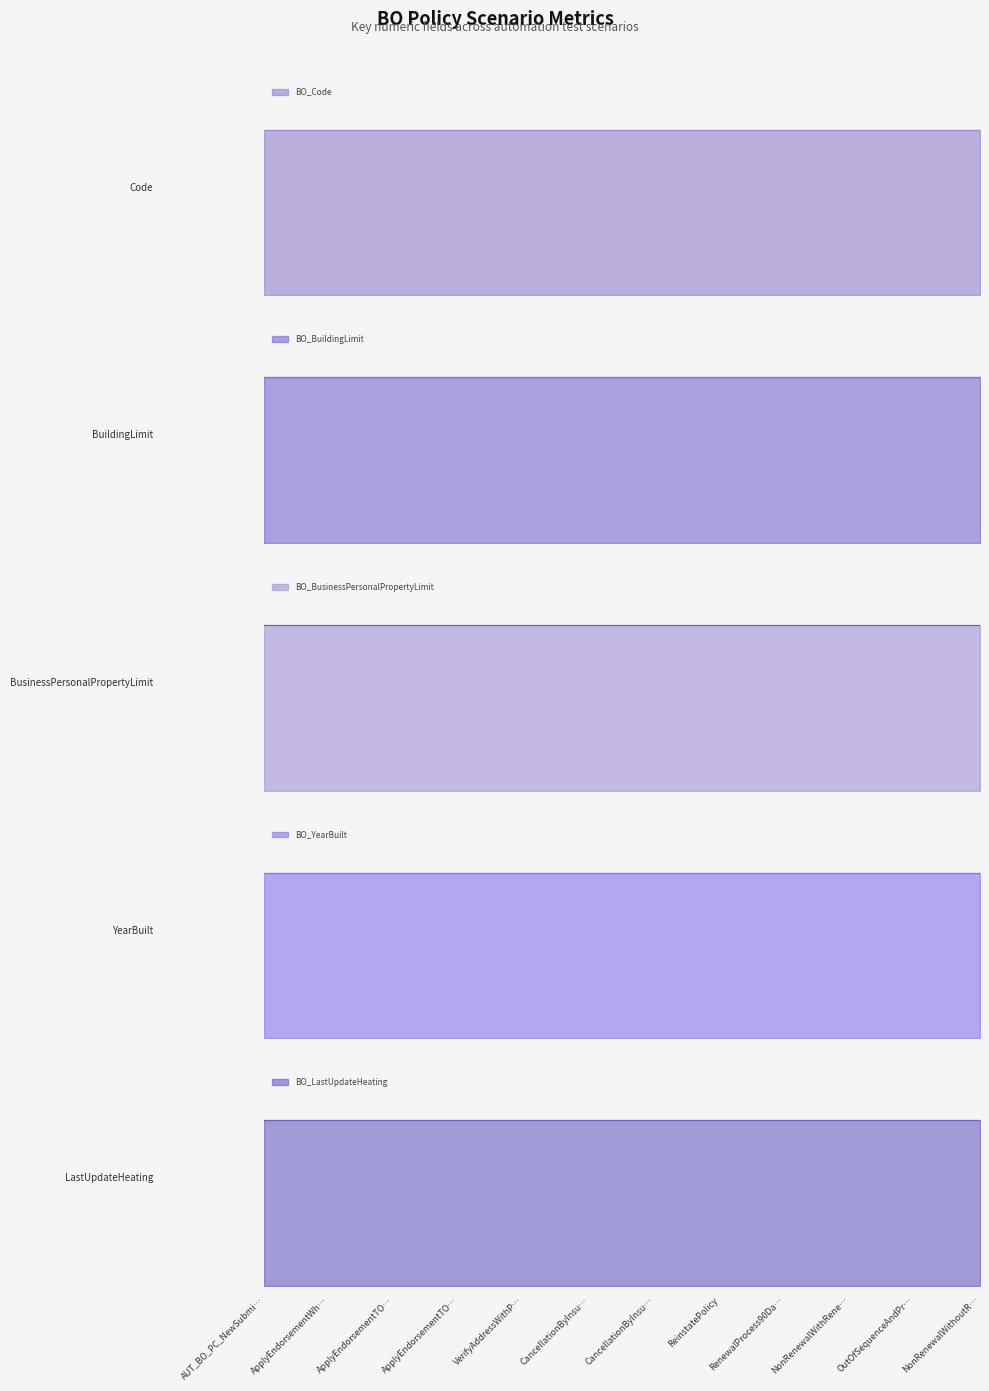

Reading left to right, list all the values displayed in this chart.

BO_Code: AUT_BO_PC_NewSubmission=255	ApplyEndorsementWhenNonRenewing=255	ApplyEndorsementTORenewal=255	ApplyEndorsementTORenewalAndIssuePolicy=255	VerifyAddressWithPolicyScenario=255	CancellationByInsured=255	CancellationByInsurer=255	ReinstatePolicy=255	RenewalProcess90Days=255	NonRenewalWithRenewalTransaction=255	OutOfSequenceAndPreemptionRules=255	NonRenewalWithoutRenewalTransaction=255
BO_BuildingLimit: AUT_BO_PC_NewSubmission=4	ApplyEndorsementWhenNonRenewing=4	ApplyEndorsementTORenewal=4	ApplyEndorsementTORenewalAndIssuePolicy=4	VerifyAddressWithPolicyScenario=4	CancellationByInsured=4	CancellationByInsurer=4	ReinstatePolicy=4	RenewalProcess90Days=4	NonRenewalWithRenewalTransaction=4	OutOfSequenceAndPreemptionRules=4	NonRenewalWithoutRenewalTransaction=4
BO_BusinessPersonalPropertyLimit: AUT_BO_PC_NewSubmission=1000	ApplyEndorsementWhenNonRenewing=1000	ApplyEndorsementTORenewal=1000	ApplyEndorsementTORenewalAndIssuePolicy=1000	VerifyAddressWithPolicyScenario=1000	CancellationByInsured=1000	CancellationByInsurer=1000	ReinstatePolicy=1000	RenewalProcess90Days=1000	NonRenewalWithRenewalTransaction=1000	OutOfSequenceAndPreemptionRules=1000	NonRenewalWithoutRenewalTransaction=1000
BO_YearBuilt: AUT_BO_PC_NewSubmission=2010	ApplyEndorsementWhenNonRenewing=2010	ApplyEndorsementTORenewal=2010	ApplyEndorsementTORenewalAndIssuePolicy=2010	VerifyAddressWithPolicyScenario=2010	CancellationByInsured=2010	CancellationByInsurer=2010	ReinstatePolicy=2010	RenewalProcess90Days=2010	NonRenewalWithRenewalTransaction=2010	OutOfSequenceAndPreemptionRules=2010	NonRenewalWithoutRenewalTransaction=2010
BO_LastUpdateHeating: AUT_BO_PC_NewSubmission=2015	ApplyEndorsementWhenNonRenewing=2015	ApplyEndorsementTORenewal=2015	ApplyEndorsementTORenewalAndIssuePolicy=2015	VerifyAddressWithPolicyScenario=2015	CancellationByInsured=2015	CancellationByInsurer=2015	ReinstatePolicy=2015	RenewalProcess90Days=2015	NonRenewalWithRenewalTransaction=2015	OutOfSequenceAndPreemptionRules=2015	NonRenewalWithoutRenewalTransaction=2015